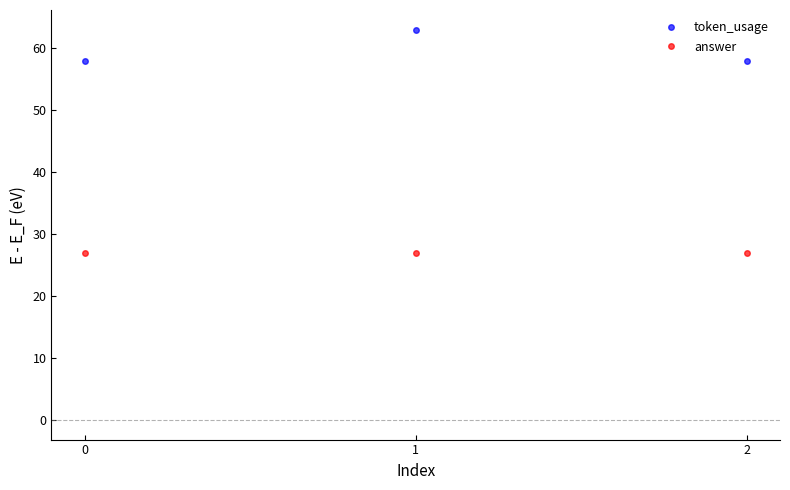

At 2, list the series in order from largest to smallest.

token_usage, answer